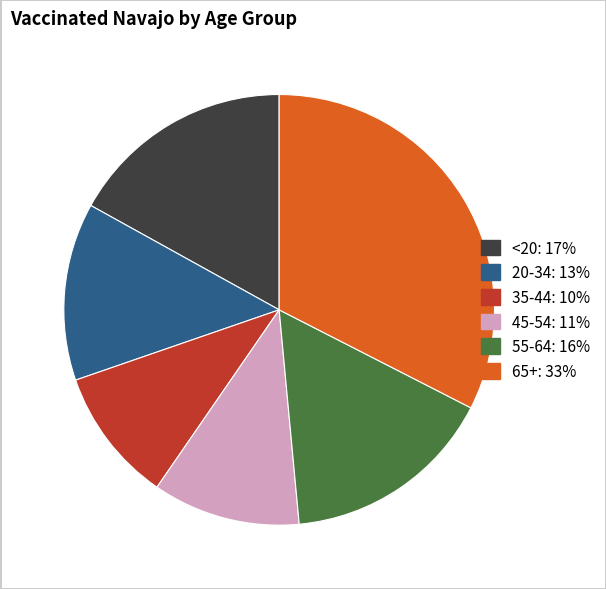

Is the sum of 20-34: 13% and 55-64: 16% greater than half?

No